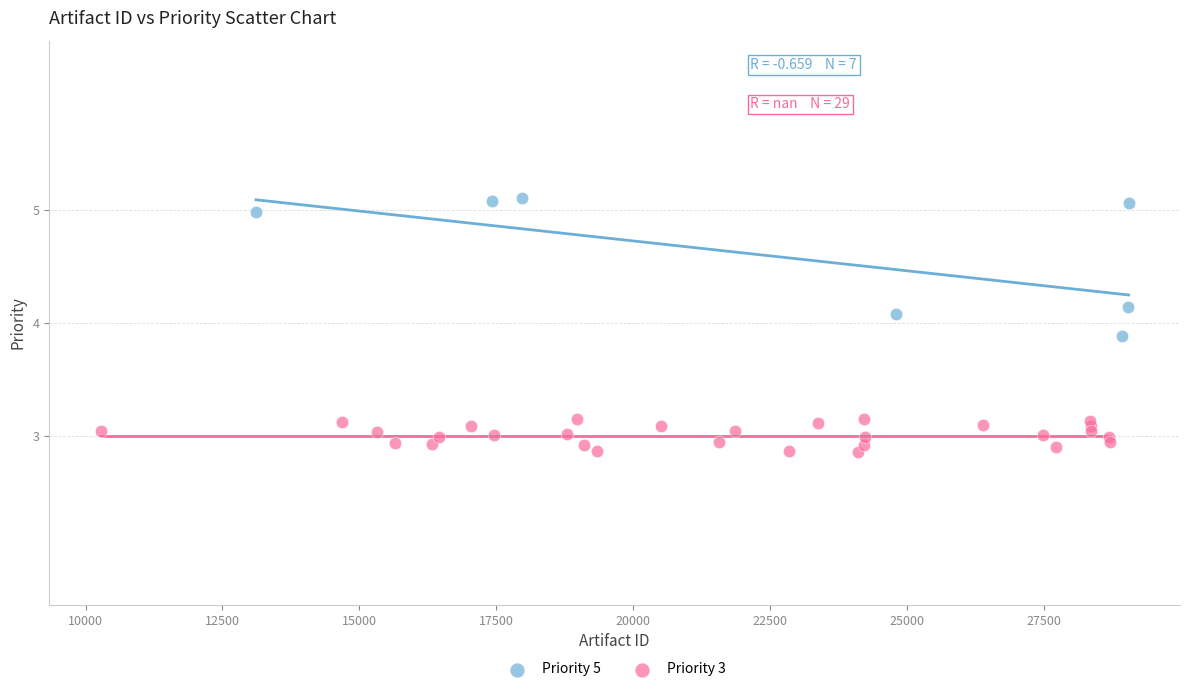

Which series reaches the maximum Y coordinate?

Priority 5